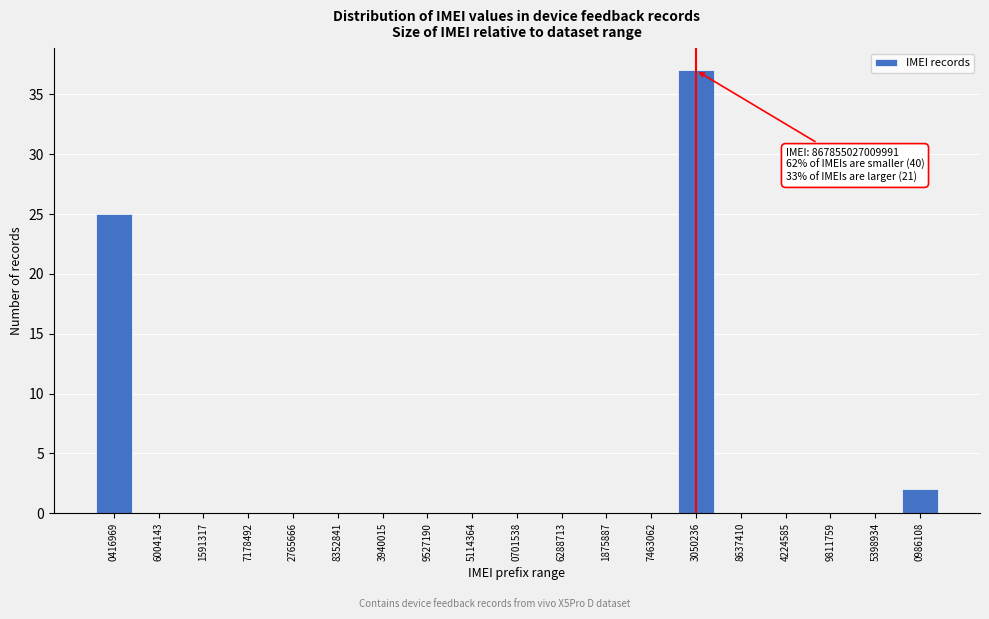

Reading left to right, transcribe all the data shown in this chart.

0416969=25	6004143=0	1591317=0	7178492=0	2765666=0	8352841=0	3940015=0	9527190=0	5114364=0	0701538=0	6288713=0	1875887=0	7463062=0	3050236=37	8637410=0	4224585=0	9811759=0	5398934=0	0986108=2